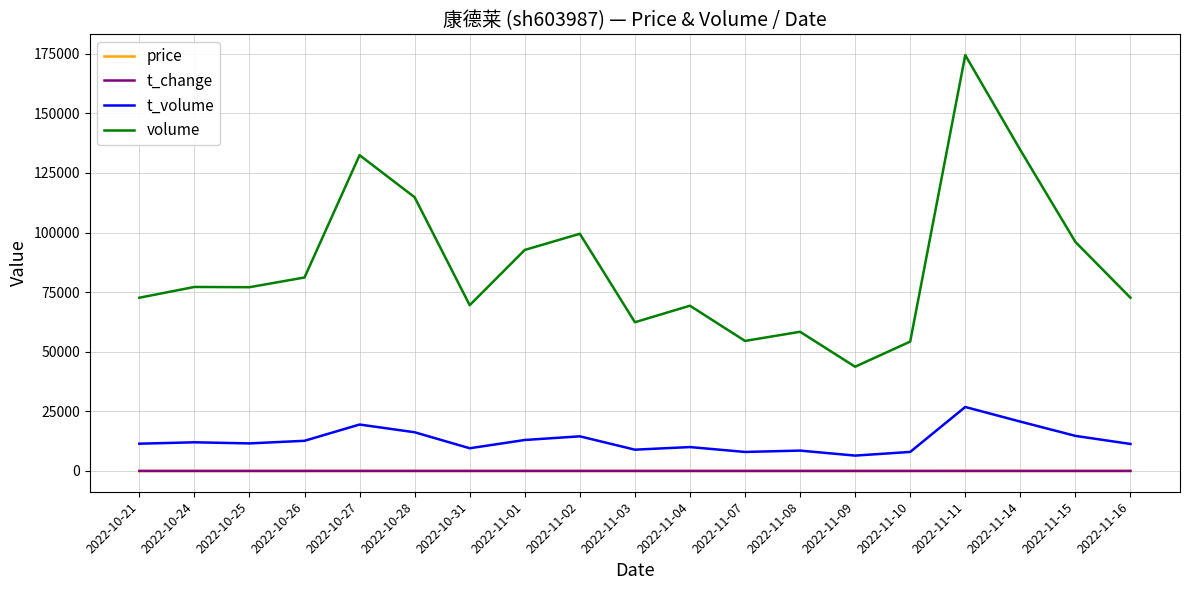

In t_volume, how many points are lower than both neighbors (excluding endpoints)?

5